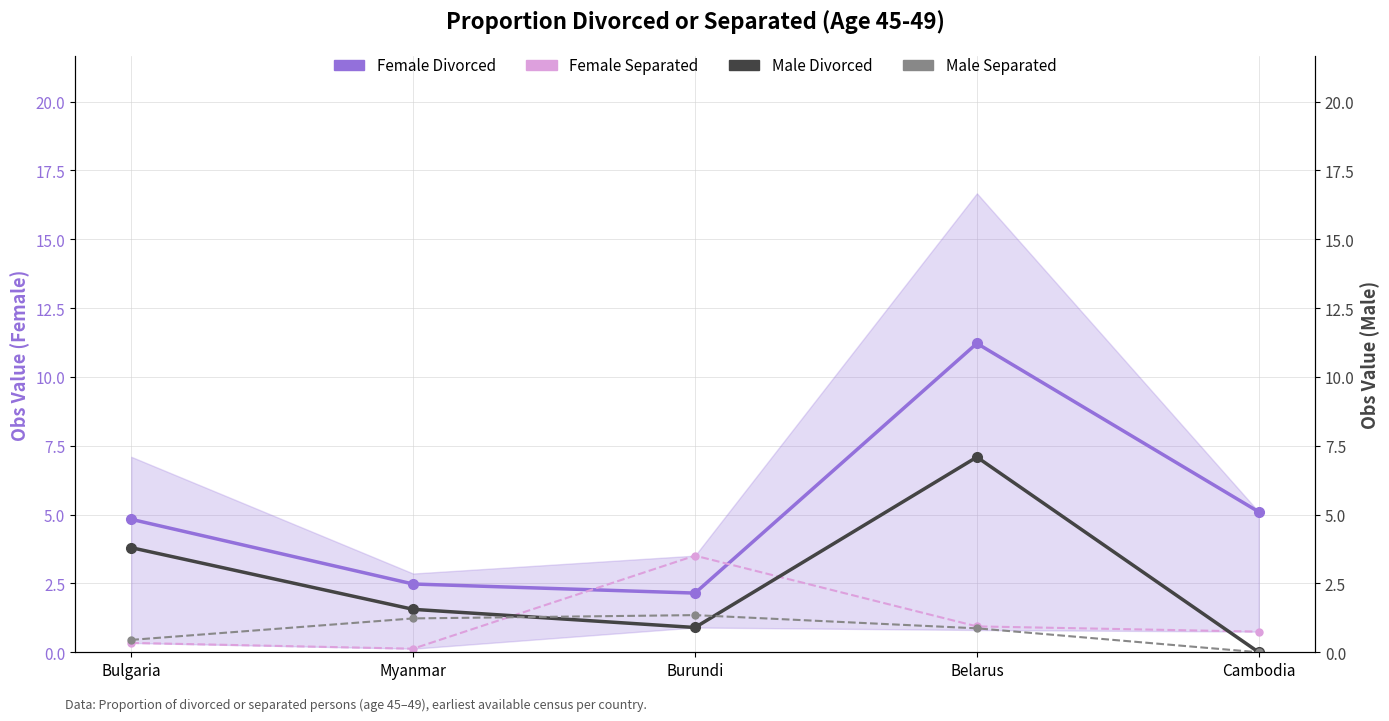

At which category does the chart reach its peak across all series?

Belarus